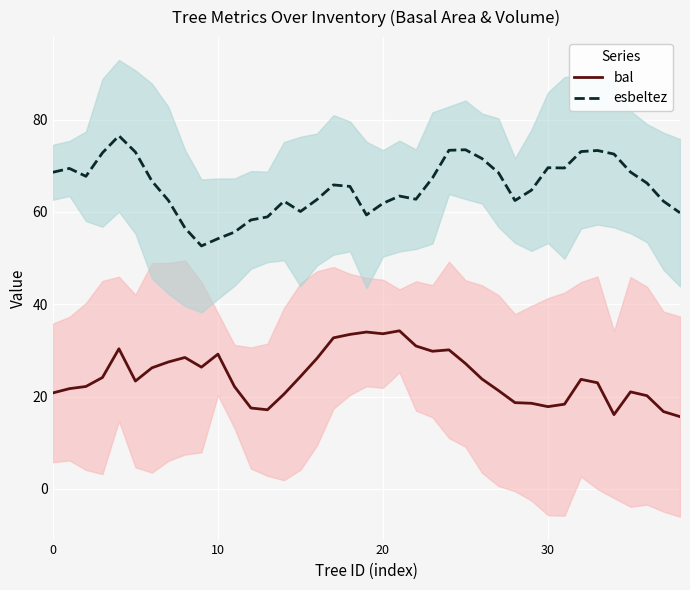

True or false: bal and esbeltez intersect in this chart.

False